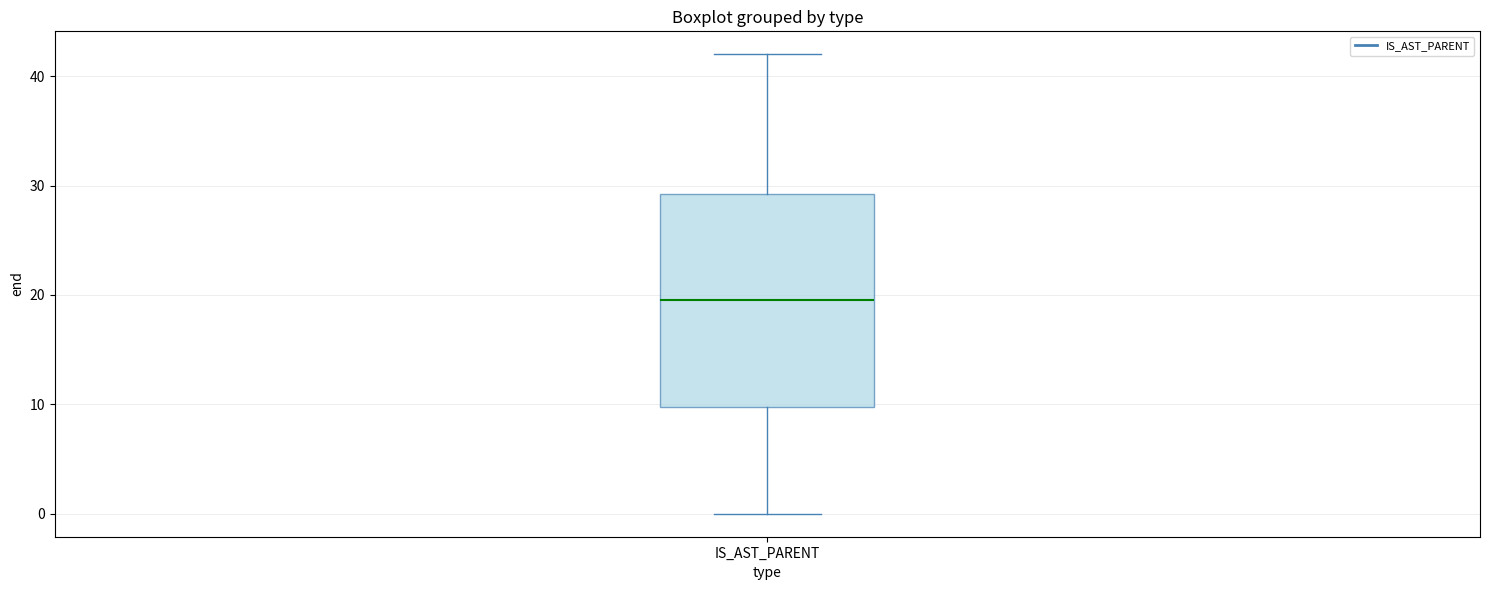

Transcribe this box plot: give where the median line is, the range the box spans, and where the two whiskers end, as read against the y-axis. The values are not printed on the chart, so give them approximately, as read against the axis.

median 20, box 10 to 29, whiskers 0 to 42